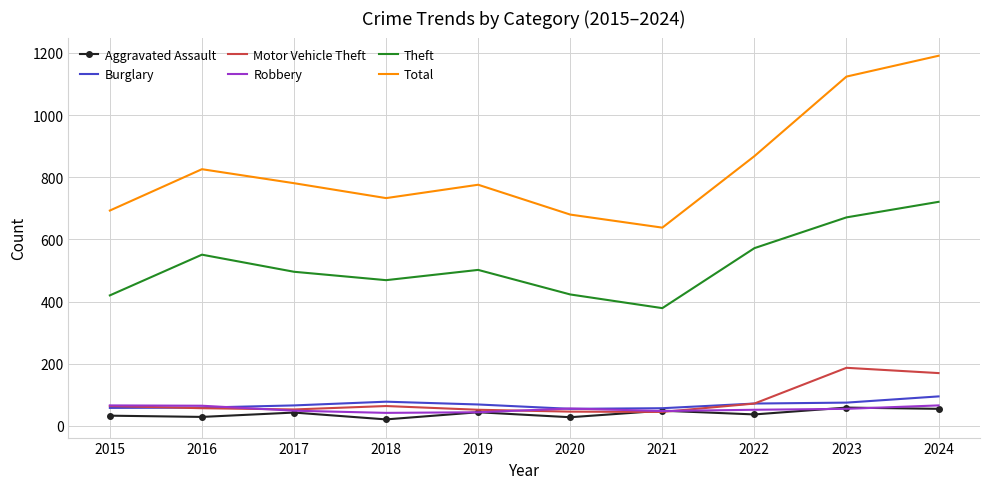

True or false: Aggravated Assault and Theft intersect in this chart.

False